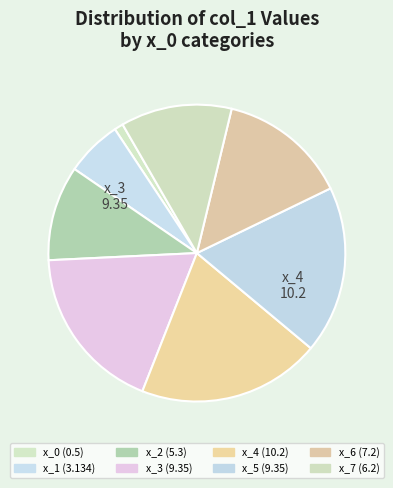

Count the number of slices in the pie.

8